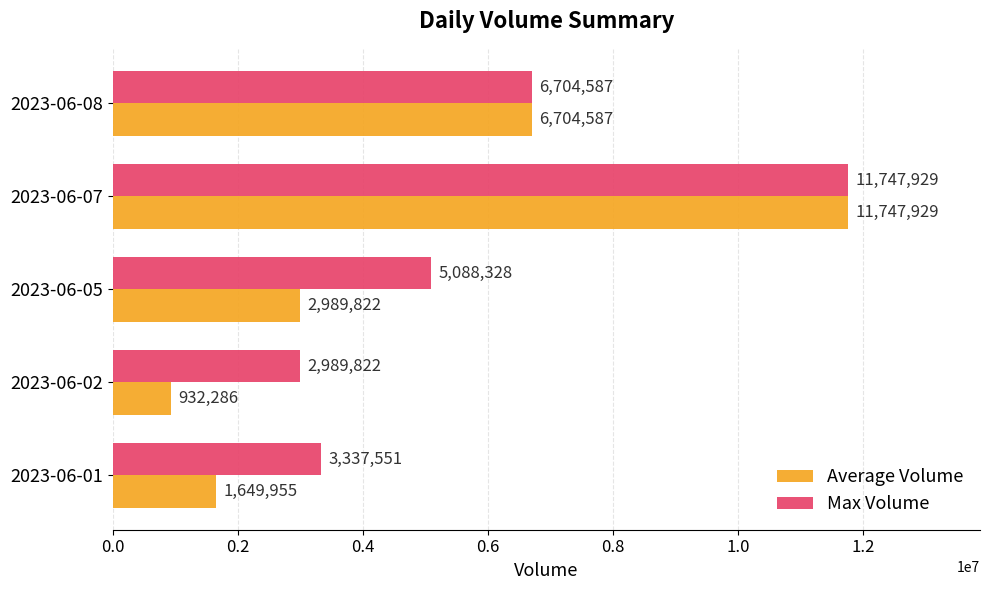

List the series in order of their overall mean, lowest first.

Average Volume, Max Volume